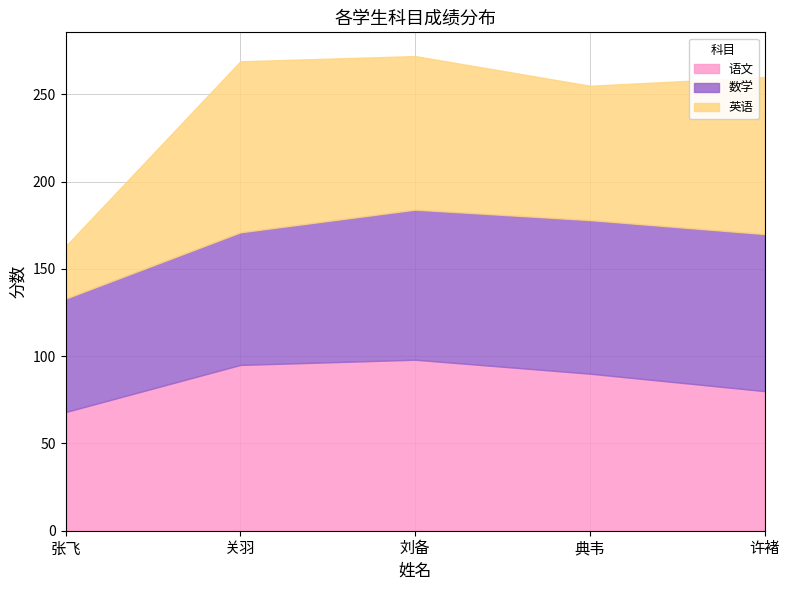

Reading left to right, transcribe all the data shown in this chart.

语文: 68	95	98	90	80
数学: 65	76	86	88	90
英语: 30	98	88	77	90